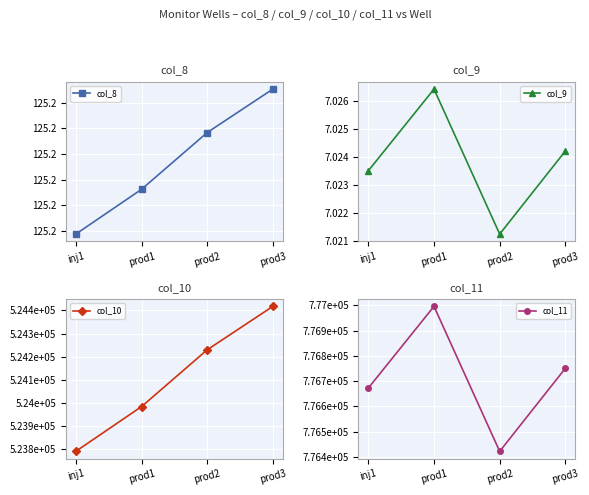

What is the smallest value displayed?

7.0